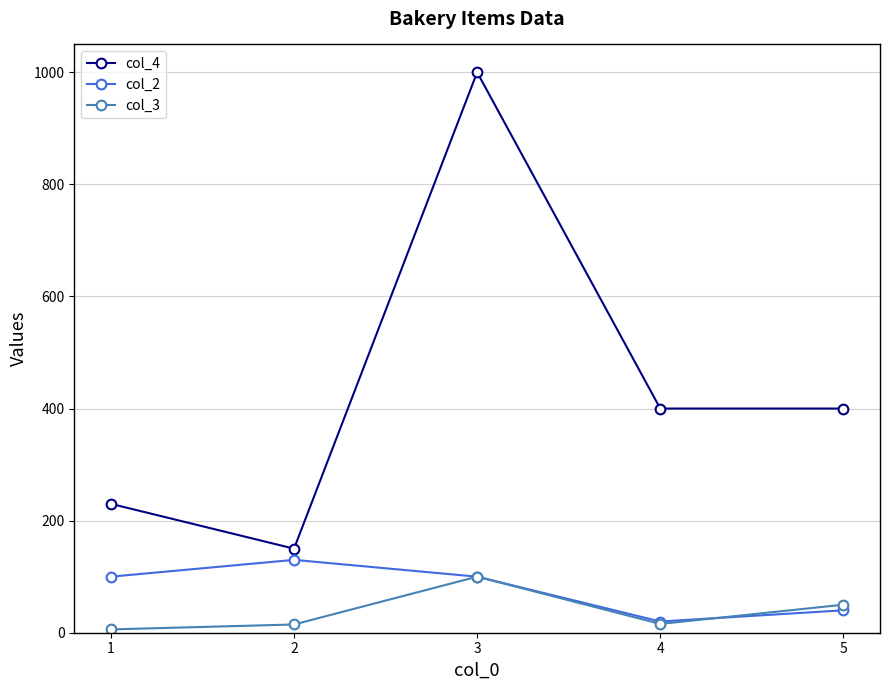

At which label is col_3 closest to 52?

5